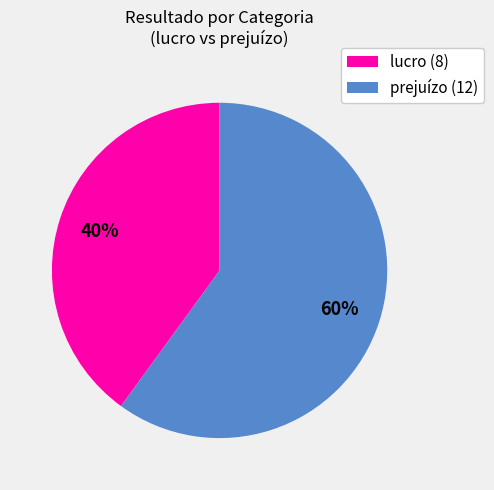

Is there any slice that represents more than half of the pie?

Yes